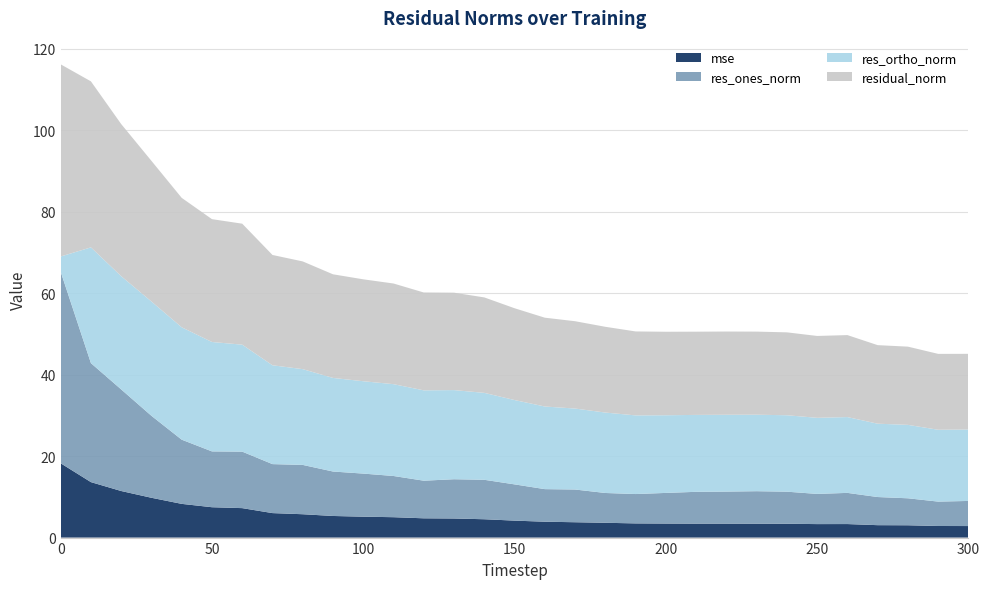

Reading left to right, list all the values displayed in this chart.

mse: 18.2	13.6	11.4	9.8	8.3	7.5	7.2	6.0	5.7	5.3	5.1	5.0	4.7	4.7	4.5	4.2	3.9	3.8	3.6	3.5	3.4	3.4	3.4	3.4	3.4	3.3	3.3	3.0	3.0	2.8	2.8
res_ones_norm: 47.0	29.2	24.9	20.1	15.8	13.7	13.9	12.0	12.1	10.9	10.6	10.1	9.2	9.6	9.7	8.9	8.0	8.0	7.3	7.2	7.5	7.8	7.9	8.0	7.9	7.4	7.7	6.9	6.6	6.0	6.2
res_ortho_norm: 3.7	28.4	27.8	28.1	27.6	26.9	26.3	24.3	23.5	23.0	22.7	22.5	22.2	21.9	21.3	20.7	20.3	19.9	19.7	19.3	19.1	18.9	18.9	18.8	18.8	18.7	18.6	18.0	18.0	17.6	17.5
residual_norm: 47.2	40.8	37.4	34.5	31.8	30.2	29.7	27.1	26.4	25.4	25.0	24.7	24.0	23.9	23.4	22.5	21.8	21.4	21.1	20.6	20.5	20.4	20.4	20.4	20.4	20.1	20.1	19.3	19.2	18.6	18.6